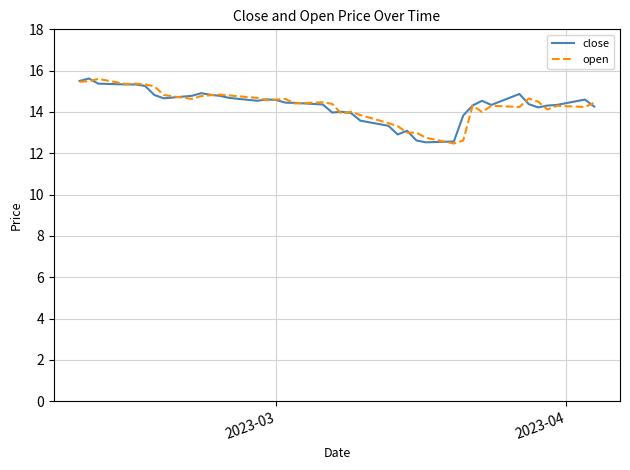

What is the maximum value shown in the chart?

15.6